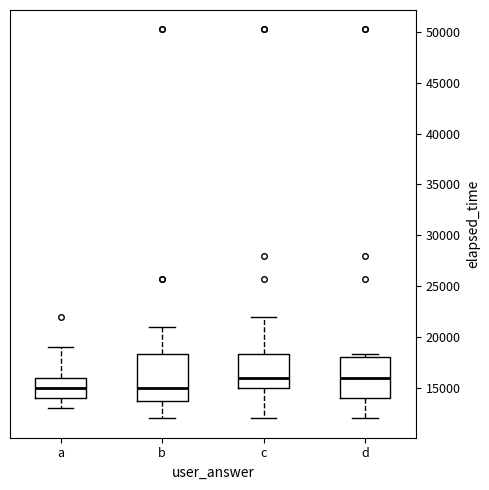

Where does the lower whisker of the box for c end on the y-axis? The values are not printed on the chart, so give them approximately, as read against the axis.

12000